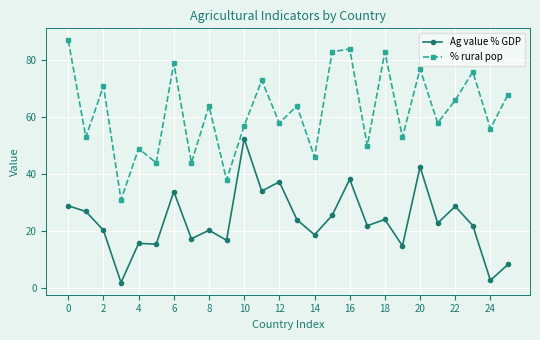

What is the maximum value for Ag value % GDP?

52.5